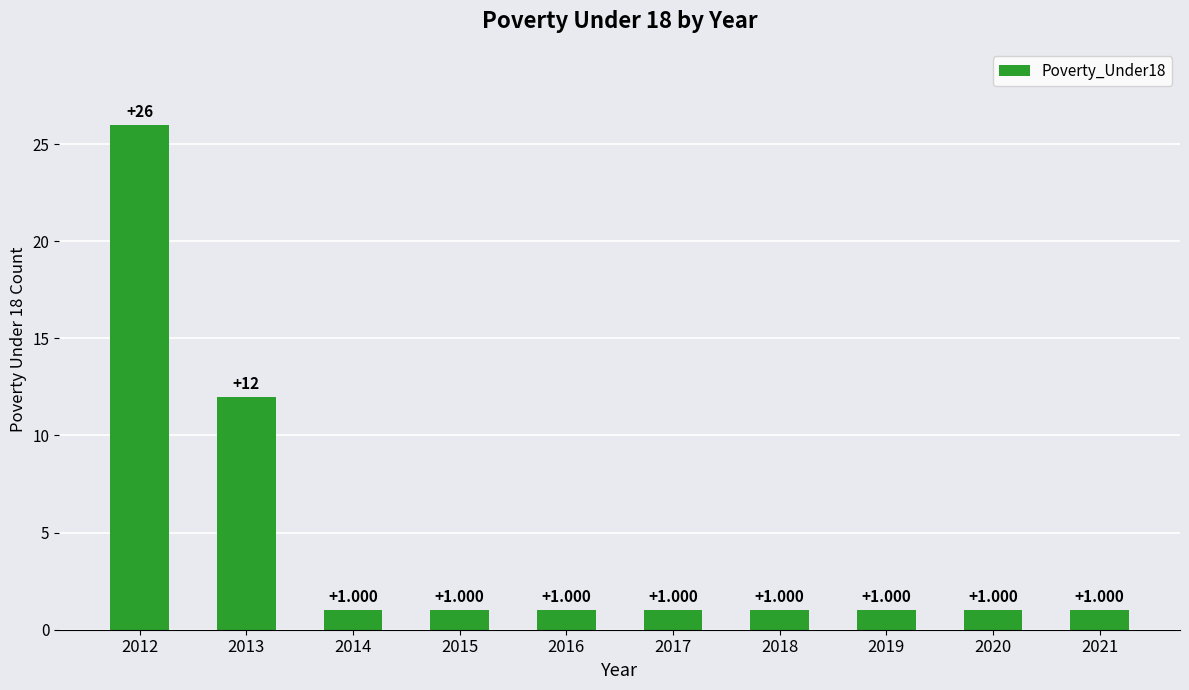

The chart shows a value of 1 at 2014. True or false?

True